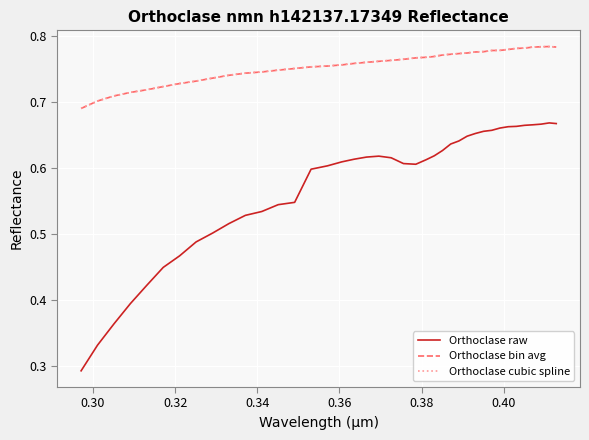

True or false: Orthoclase cubic spline and Orthoclase raw cross at least once.

False